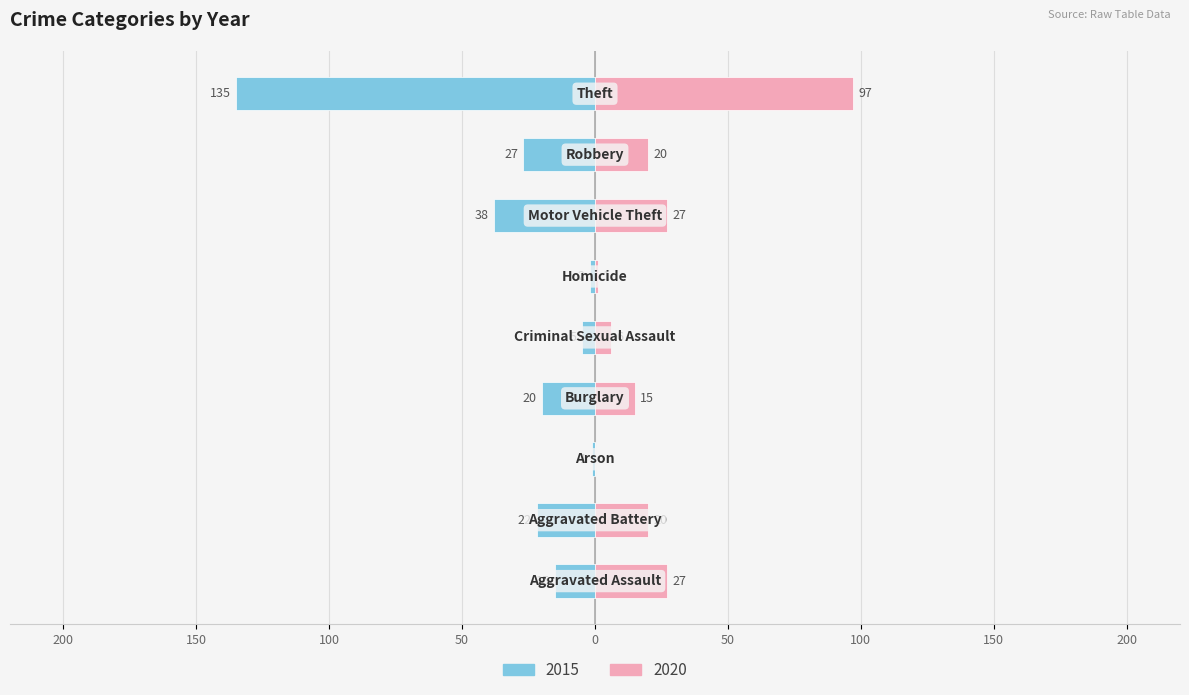

Between Aggravated Assault and Homicide, which series saw the biggest shift?

2020